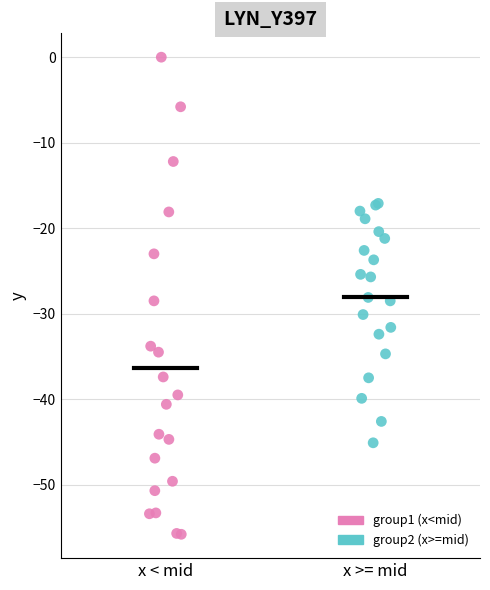

Which series contains the highest Y value?

group1 (x<mid)